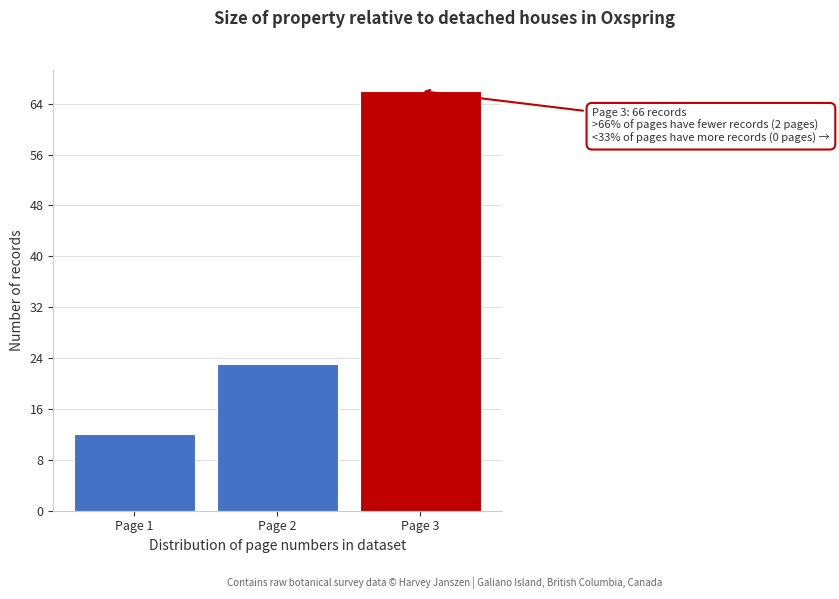

Reading left to right, transcribe all the data shown in this chart.

Page 1=12	Page 2=23	Page 3=66